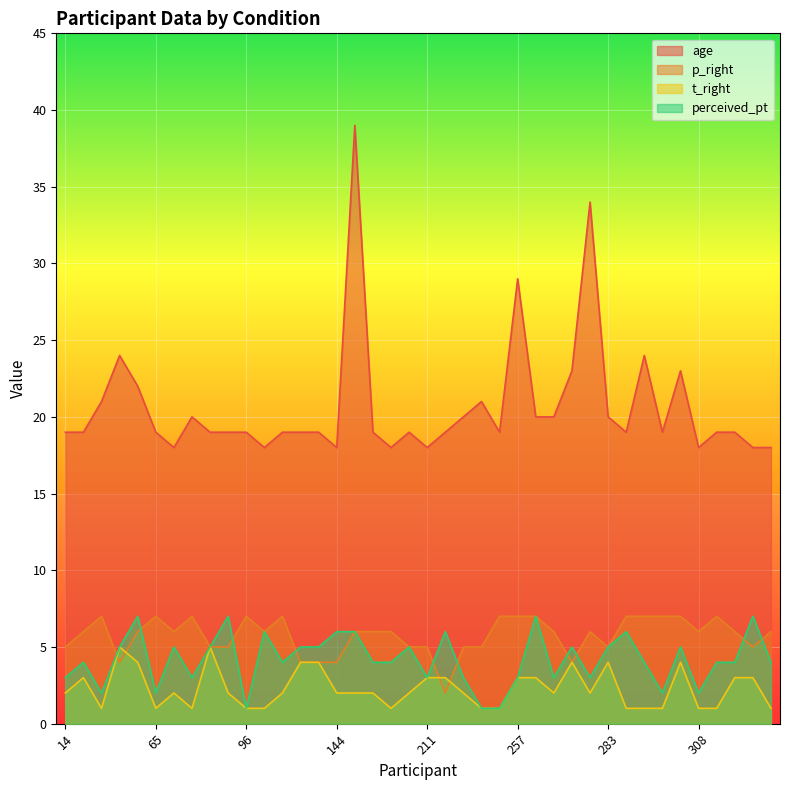

Reading left to right, list all the values displayed in this chart.

age: 19	19	21	24	22	19	18	20	19	19	19	18	19	19	19	18	39	19	18	19	18	19	20	21	19	29	20	20	23	34	20	19	24	19	23	18	19	19	18	18
p_right: 5	6	7	4	6	7	6	7	5	5	7	6	7	4	4	4	6	6	6	5	5	2	5	5	7	7	7	6	4	6	5	7	7	7	7	6	7	6	5	6
t_right: 2	3	1	5	4	1	2	1	5	2	1	1	2	4	4	2	2	2	1	2	3	3	2	1	1	3	3	2	4	2	4	1	1	1	4	1	1	3	3	1
perceived_pt: 3	4	2	5	7	2	5	3	5	7	1	6	4	5	5	6	6	4	4	5	3	6	3	1	1	3	7	3	5	3	5	6	4	2	5	2	4	4	7	4